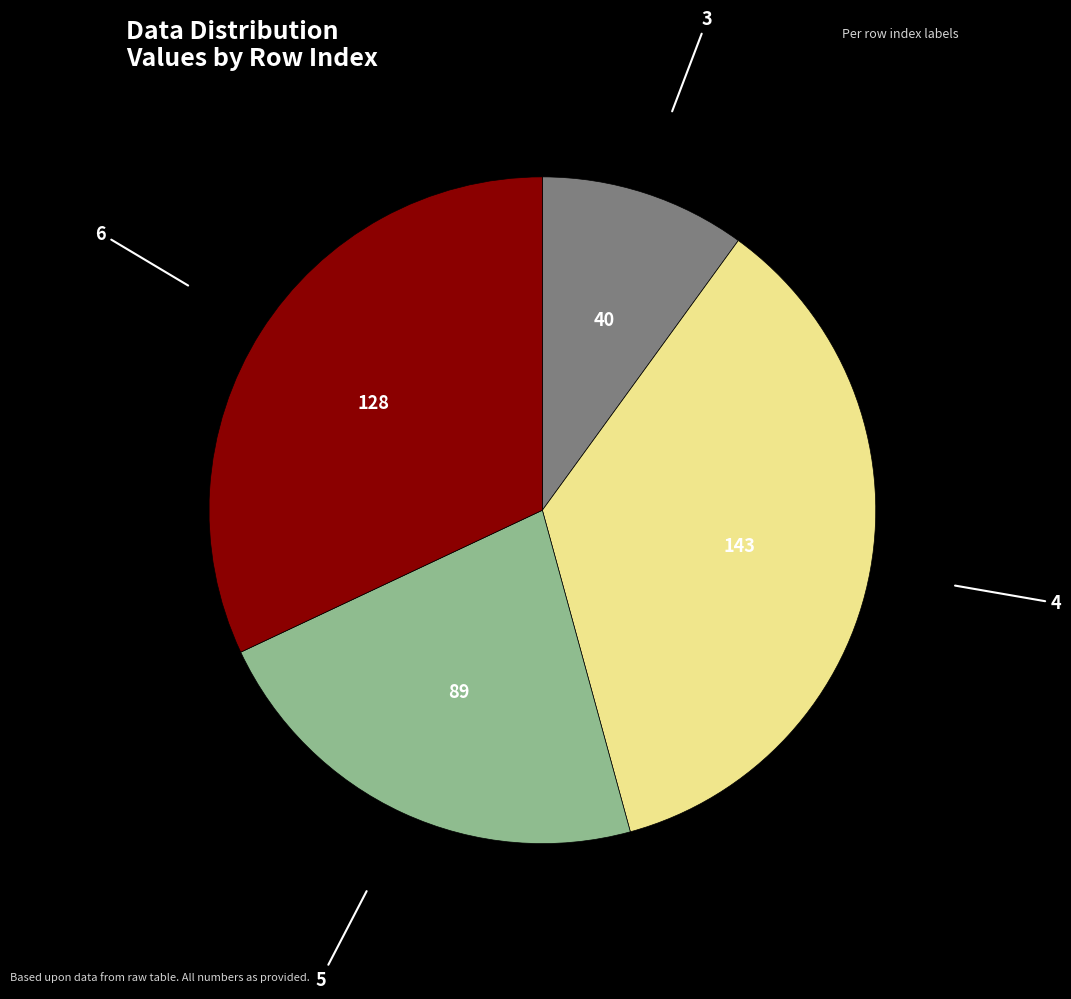

Does any single category account for the majority?

No